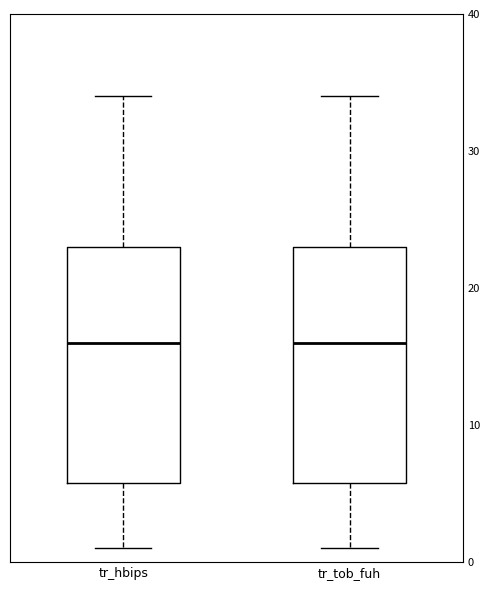

Reading left to right, transcribe this box plot: for each box, give where its median line is, the range the box spans, and where its two whiskers end, as read against the y-axis. The values are not printed on the chart, so give them approximately, as read against the axis.

tr_hbips: median 16, box 6 to 23, whiskers 1 to 34
tr_tob_fuh: median 16, box 6 to 23, whiskers 1 to 34